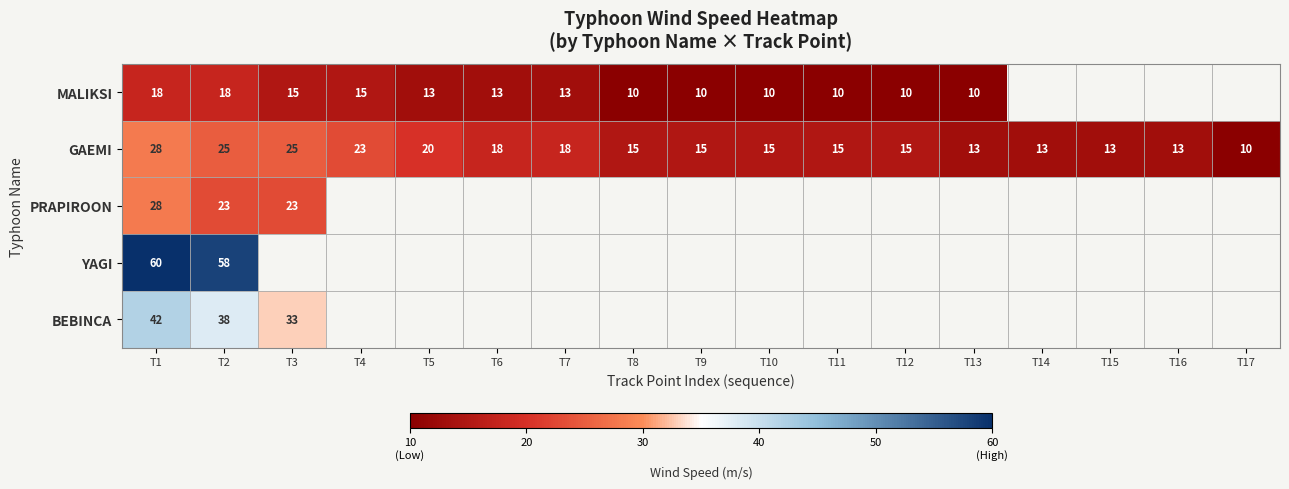

What is the total value across all series at T2?

162